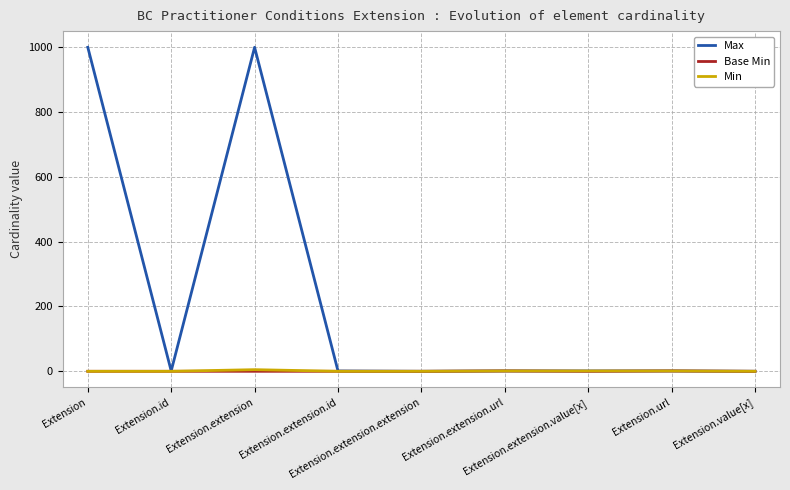

The value of Base Min at Extension.extension.url is 1. True or false?

True